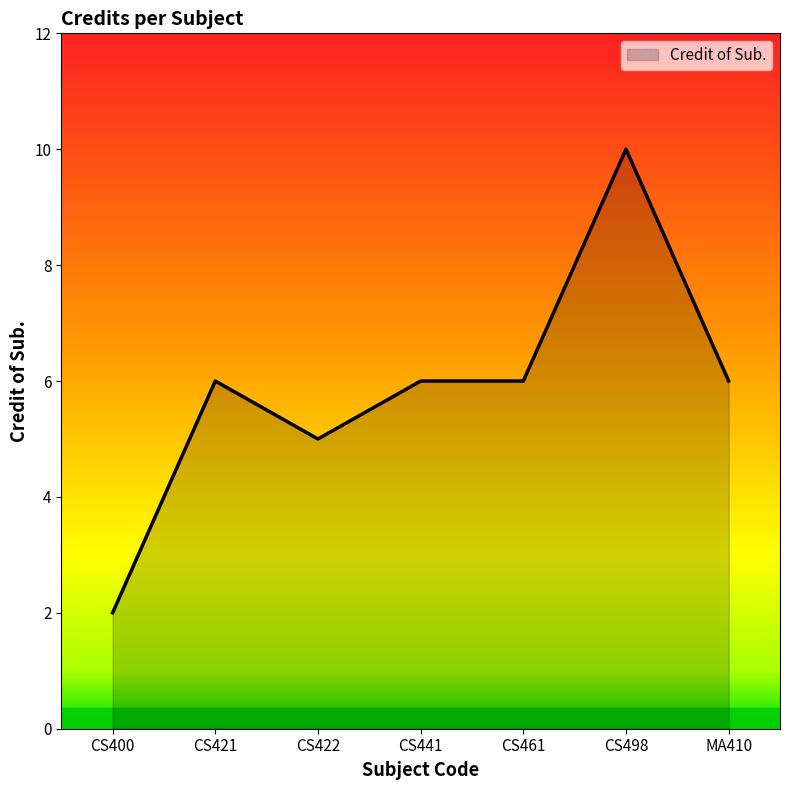

True or false: the data shows 1 at MA410.

False